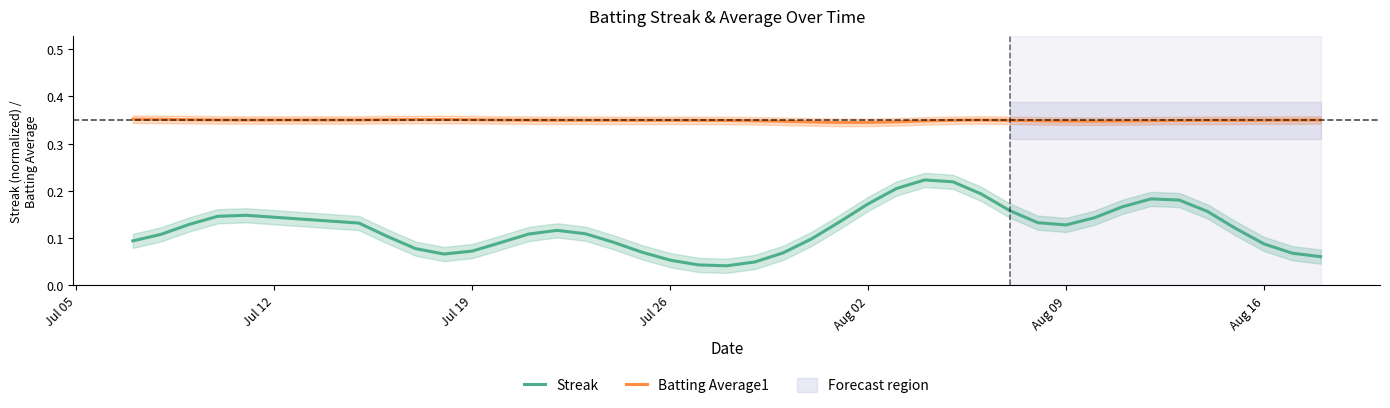

How many data points does each series have?

40